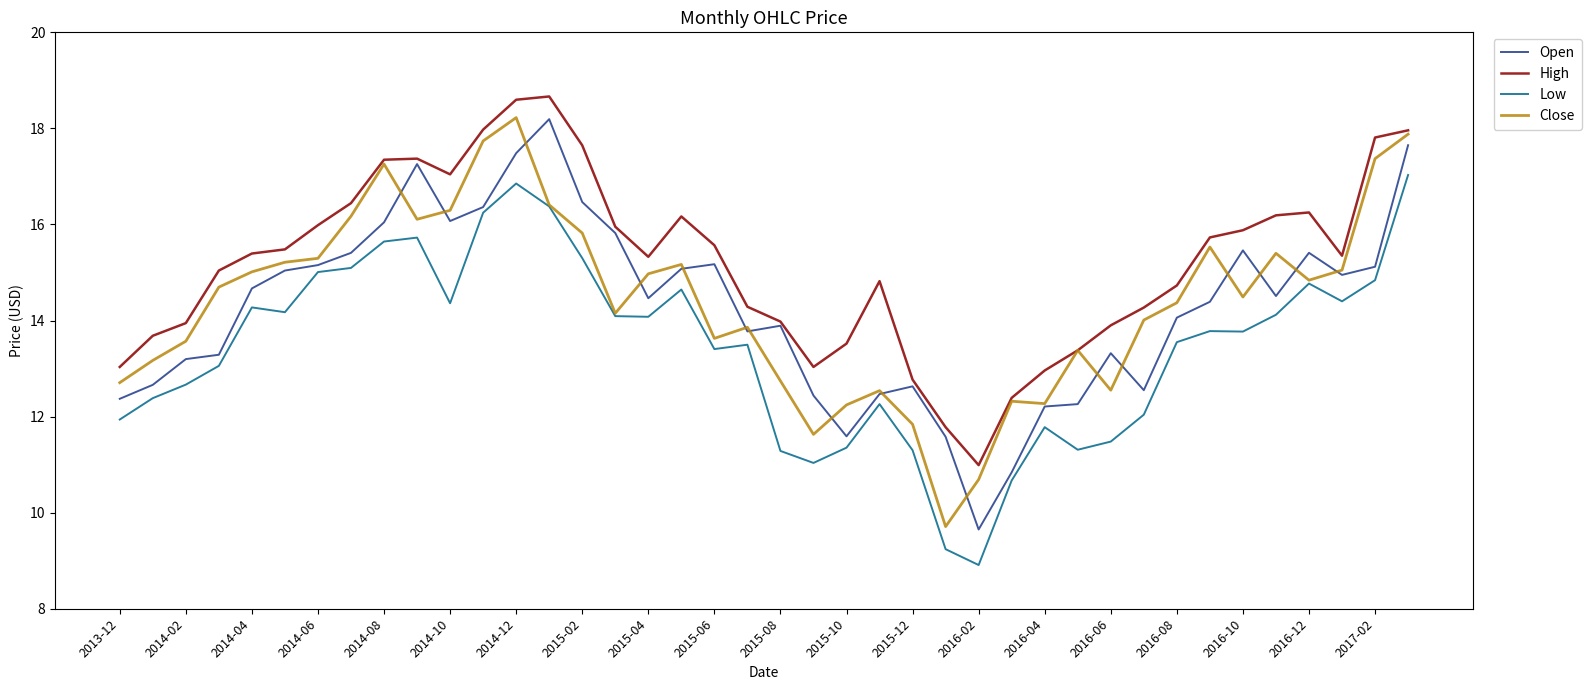

Which series has the largest total across all categories?

High